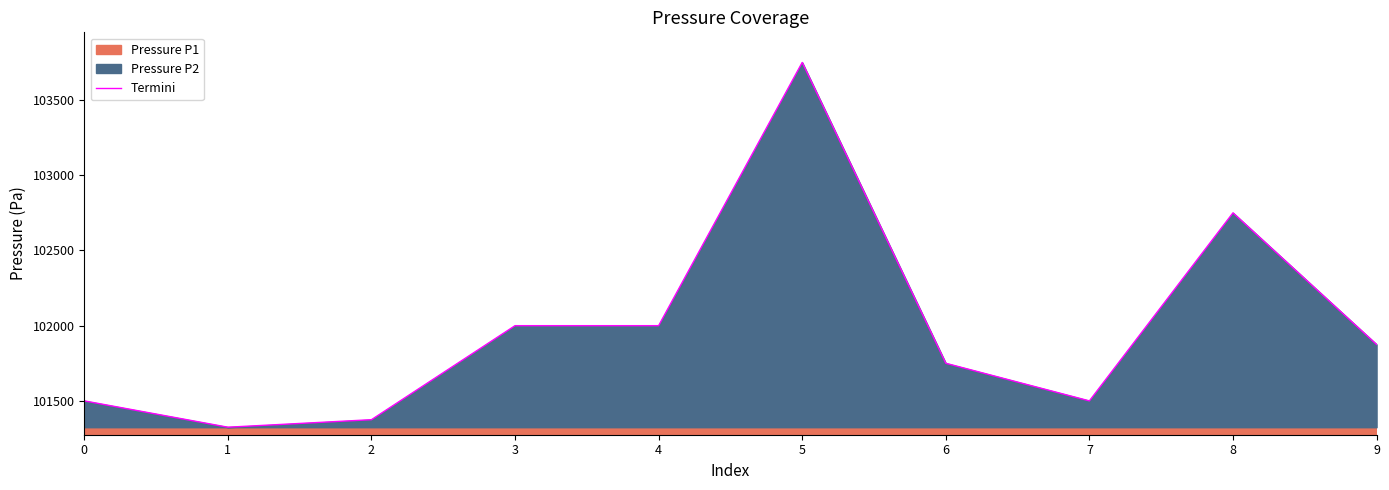

Which label corresponds to the smallest value in the chart?

1